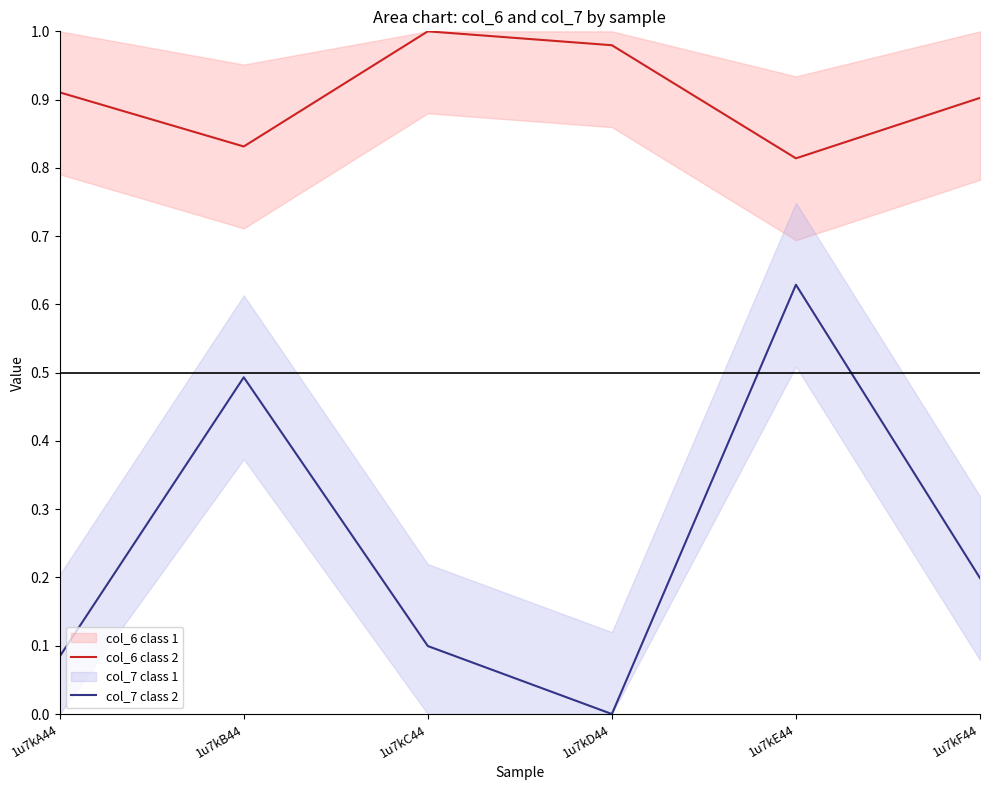

Rank the series at 1u7kF44 from highest to lowest value.

col_6 class 2, col_7 class 2